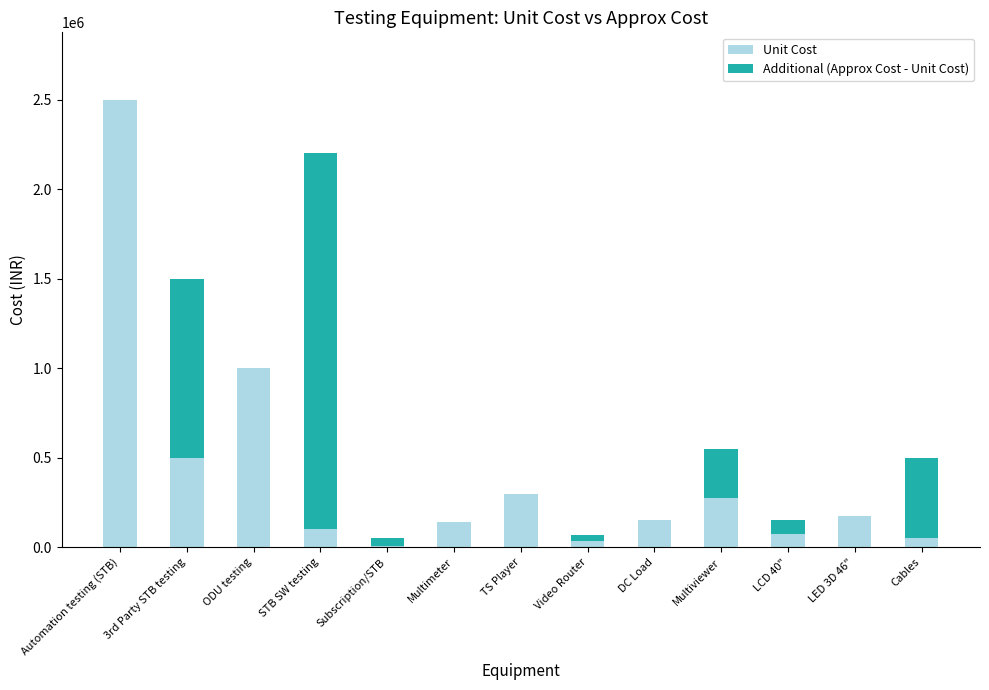

At which label does Unit Cost reach its peak?

Automation testing (STB)